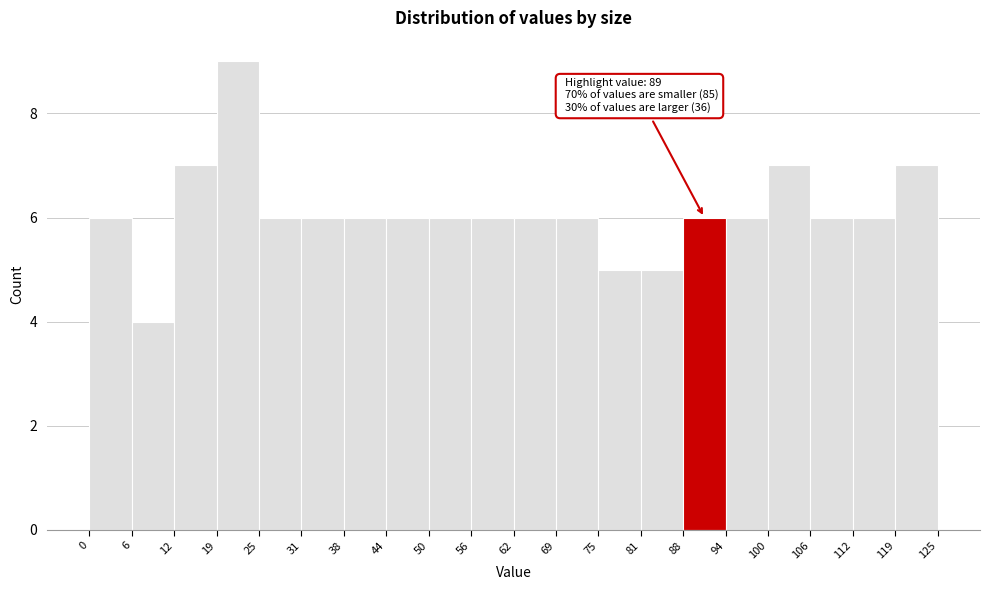

Which range on the x-axis has the tallest bar?

19 to 25